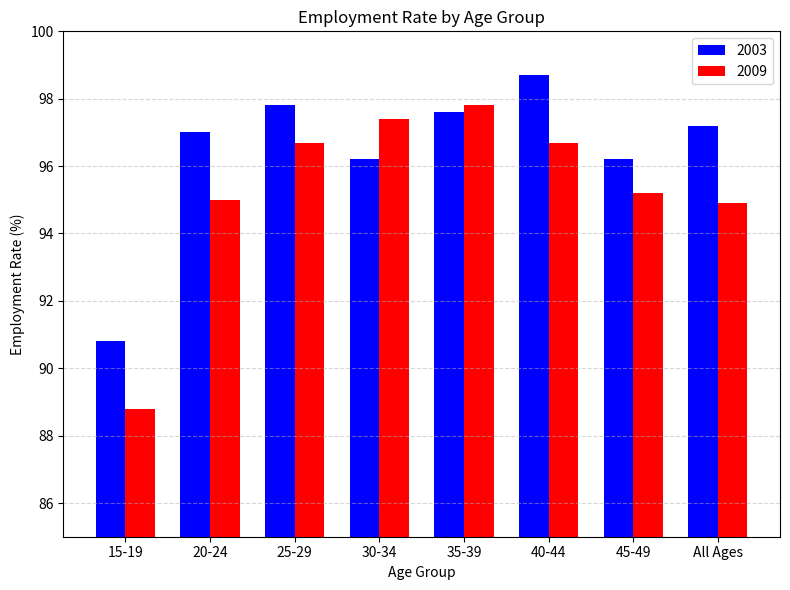

How many distinct data groups are displayed?

2